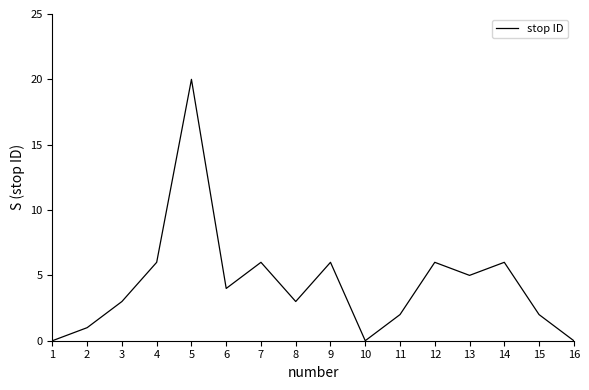

Which label corresponds to the largest value in the chart?

5